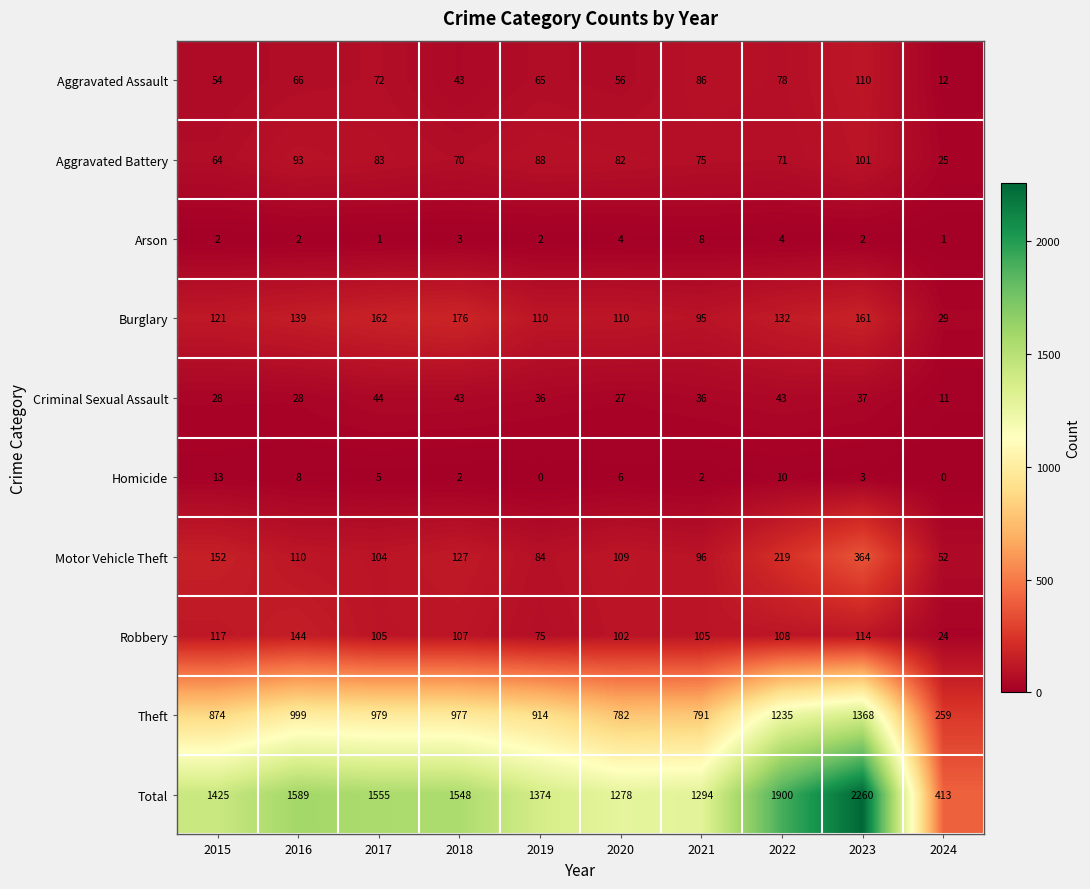

At which category does the chart reach its peak across all series?

2023